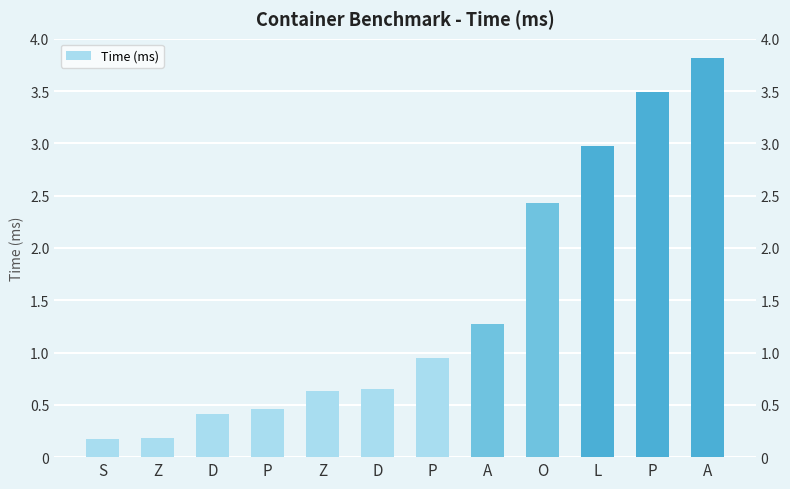

What is the change in value from Z to P?

+0.3